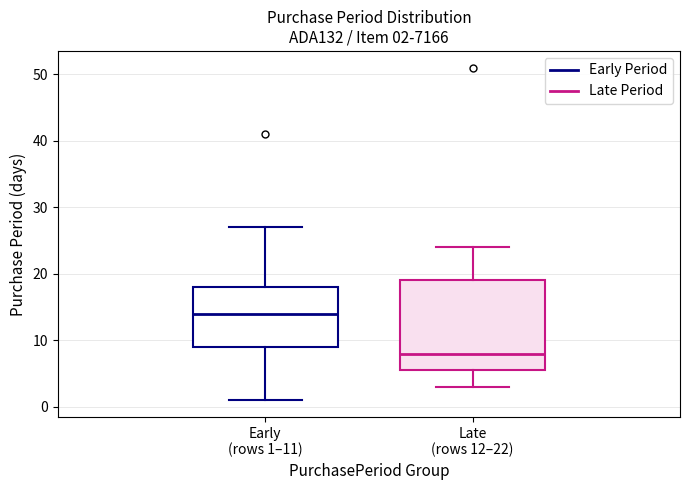

Which box is the tallest, from its lower edge to its upper edge?

Late (rows 12–22)